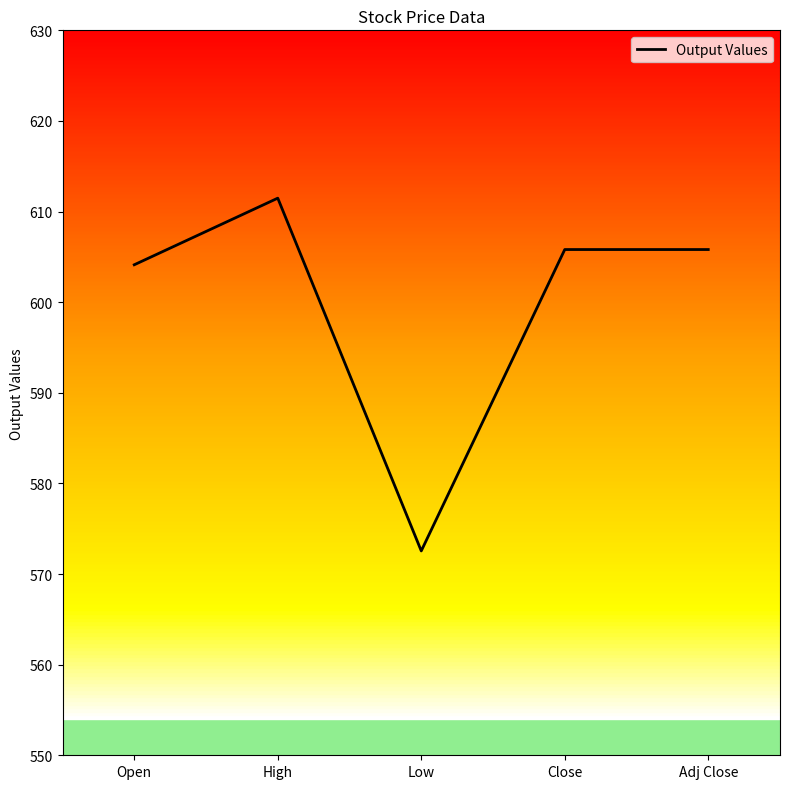

What is the sum of the values at High and Low?

1184.0